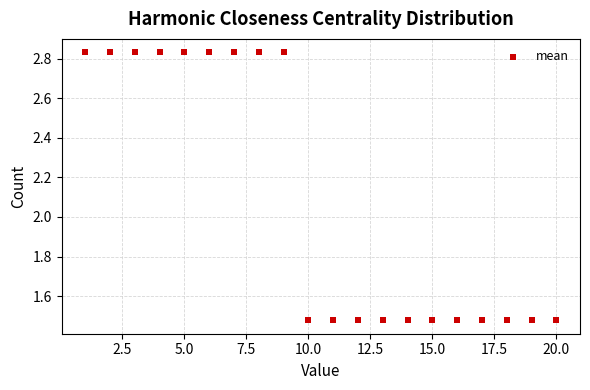

What is the range of Y values (max minus min)?

1.4